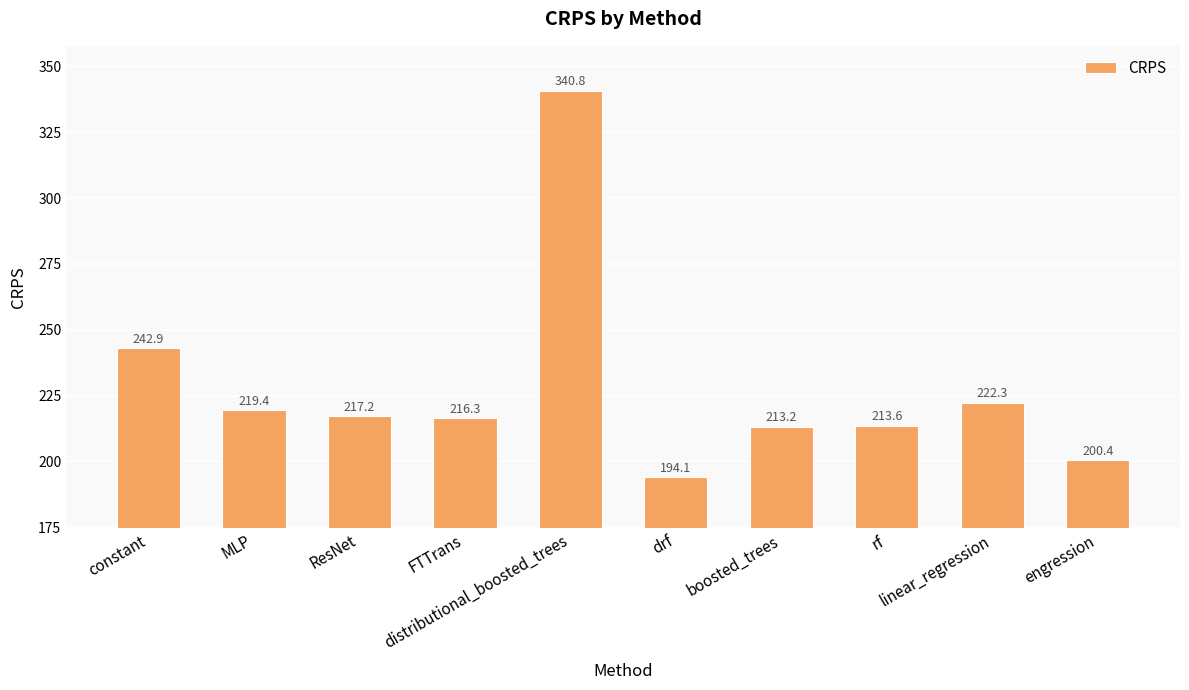

Where is the data nearest to the value 267?

constant